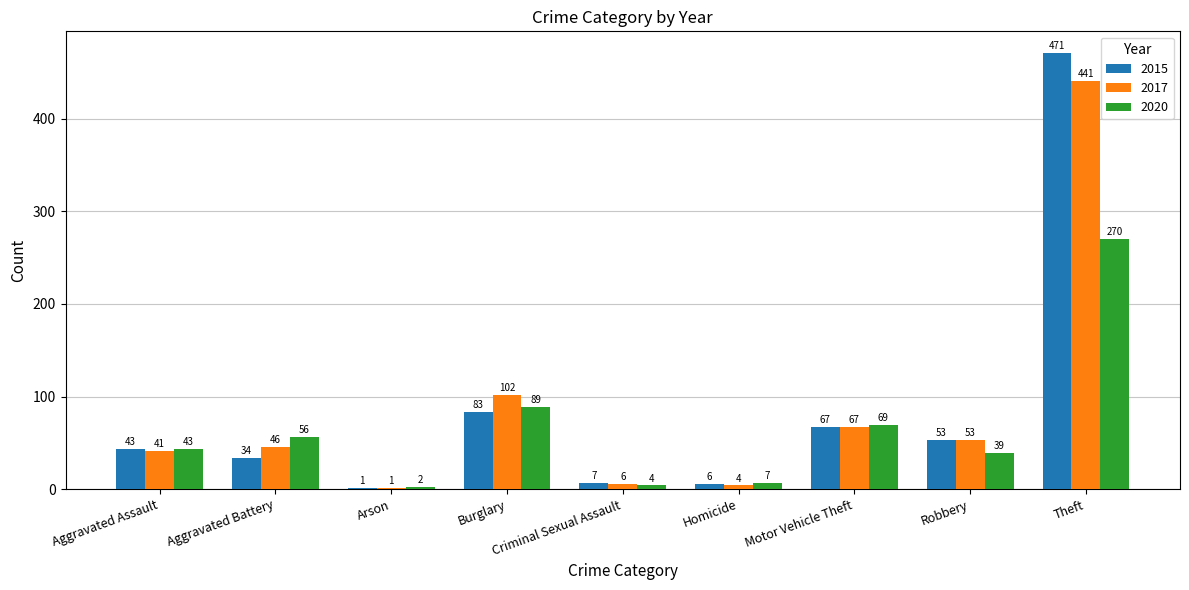

How many groups of bars are there?

9